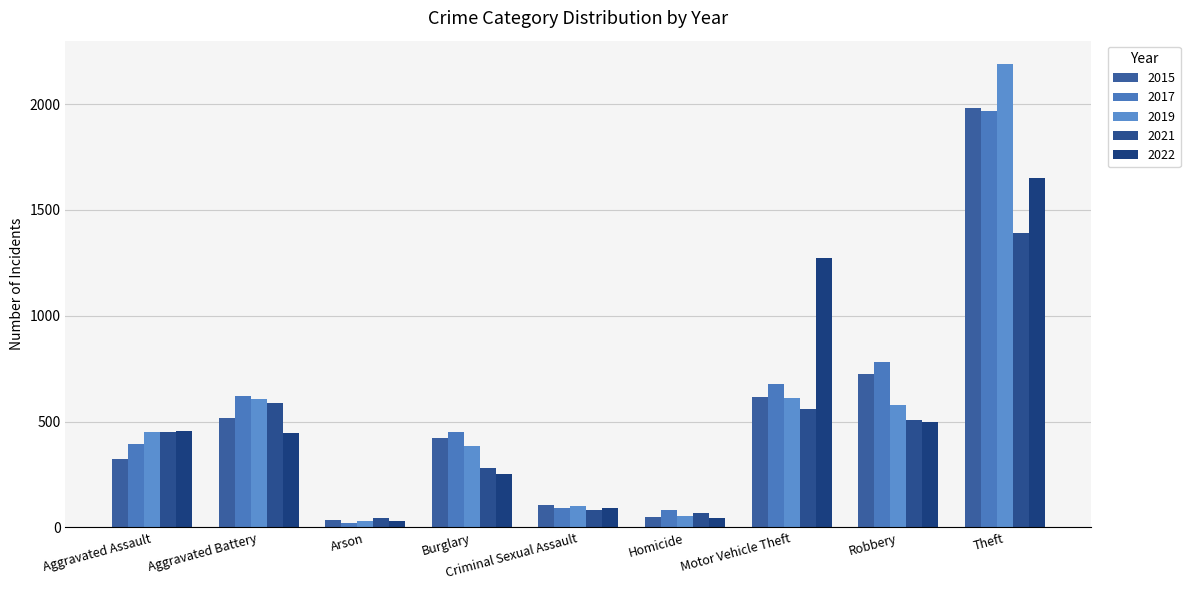

How many bars are there in total?

45